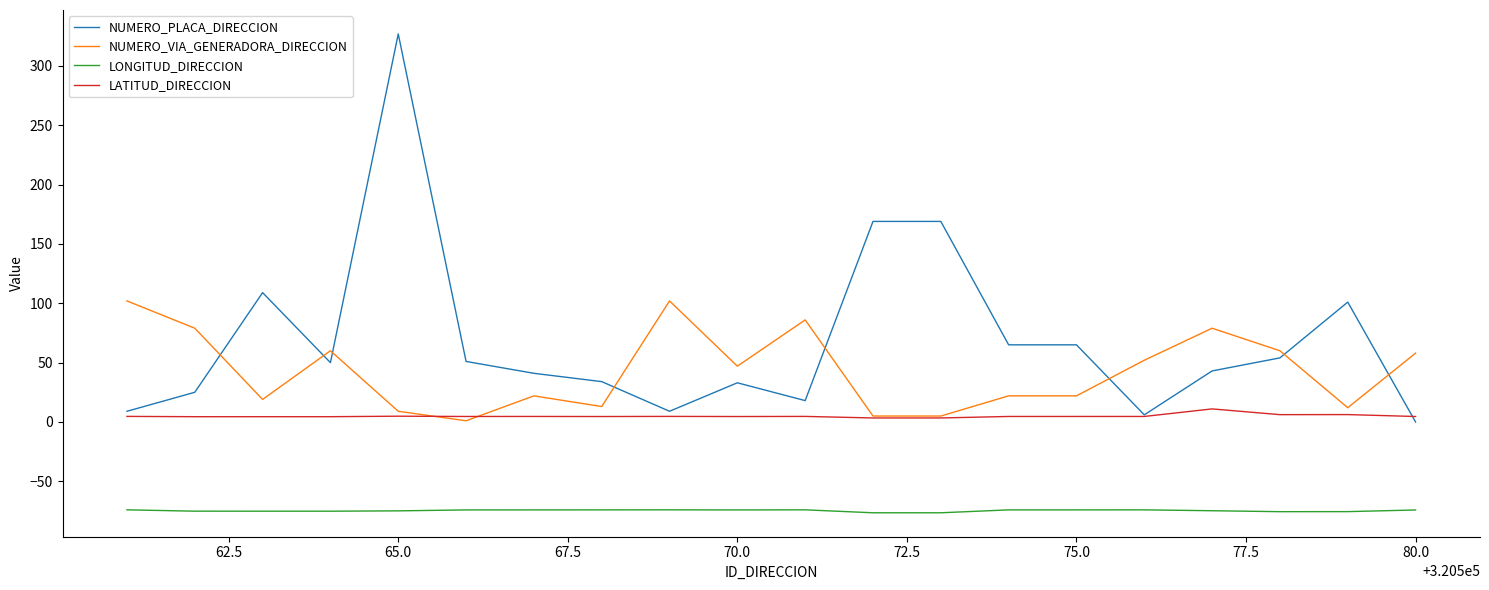

Which series has the largest total across all categories?

NUMERO_PLACA_DIRECCION